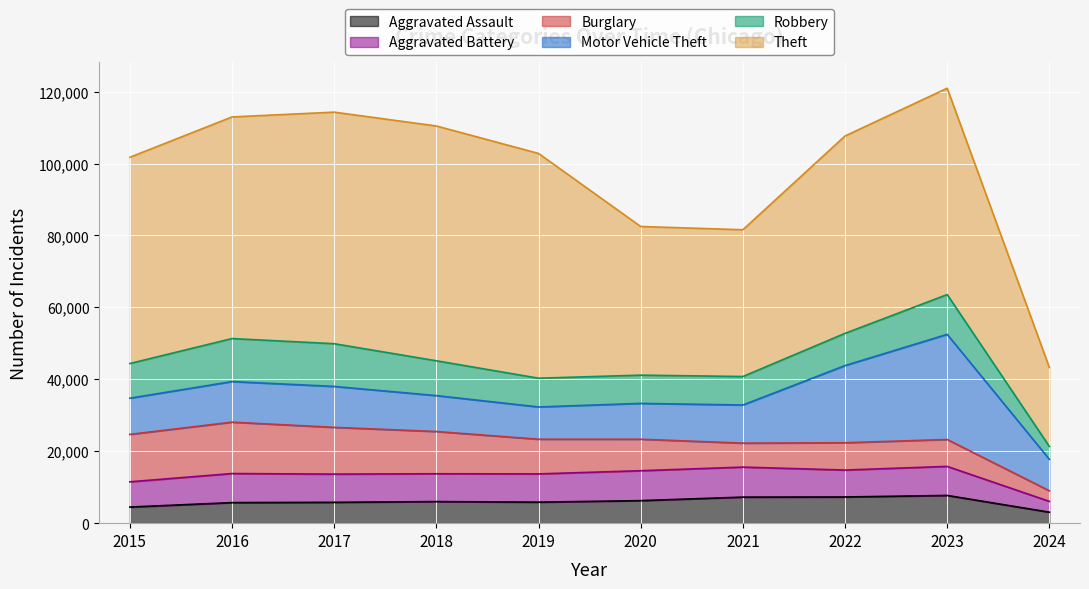

Is the value of Motor Vehicle Theft at 2018 greater than the value of Aggravated Battery at 2024?

Yes